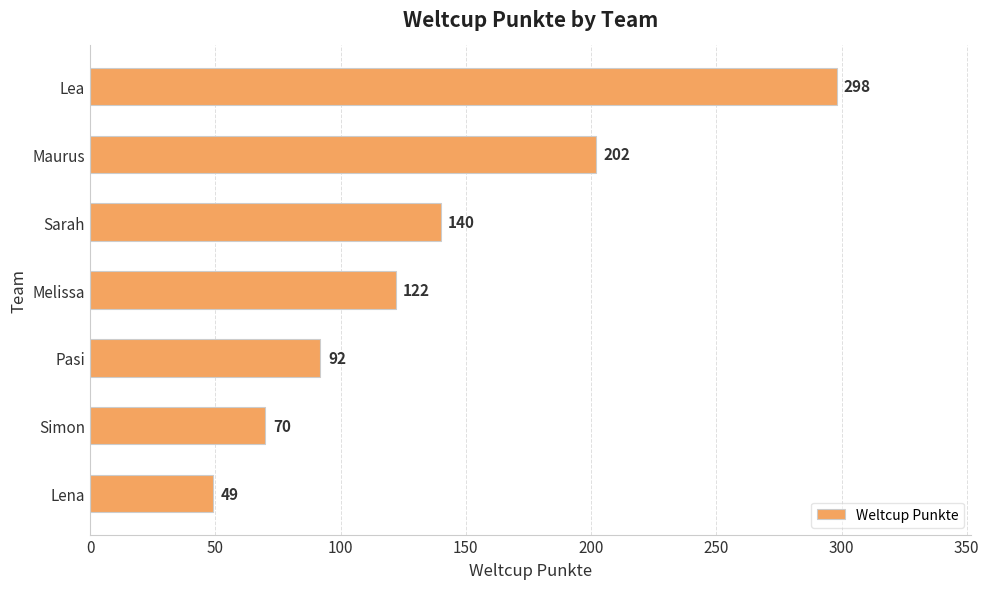

What is the minimum value shown in the chart?

49